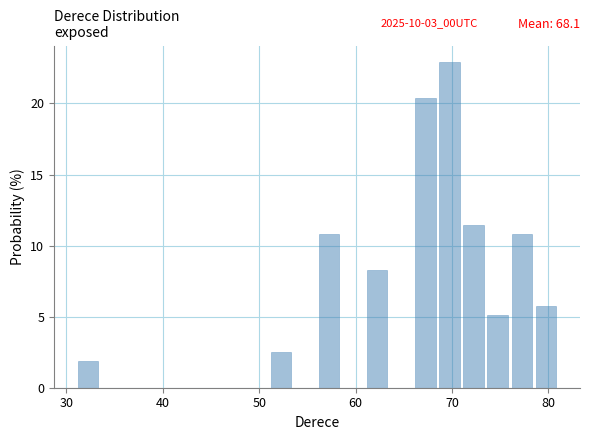

Around what value on the x-axis is the tallest bar? Give the approximate position of its centre, as read against the axis.

70